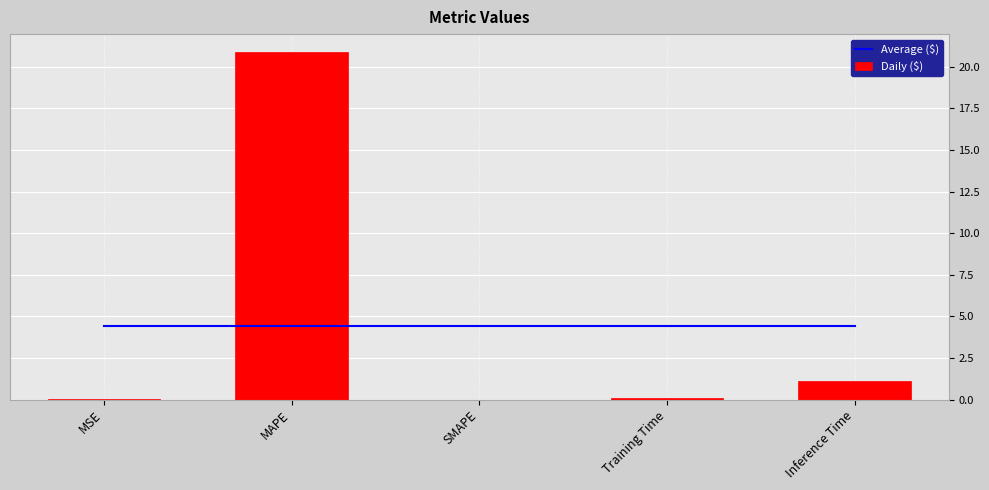

What is the total value across all series at SMAPE?

4.4